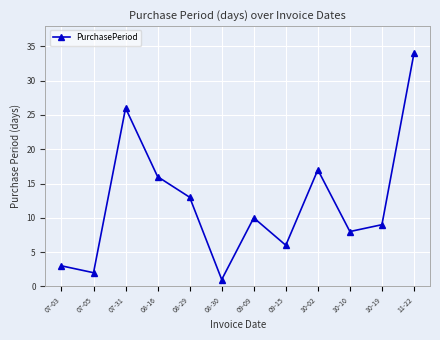

List the labels in order of value, largest first.

11-22, 07-31, 10-02, 08-16, 08-29, 09-09, 10-19, 10-10, 09-15, 07-03, 07-05, 08-30